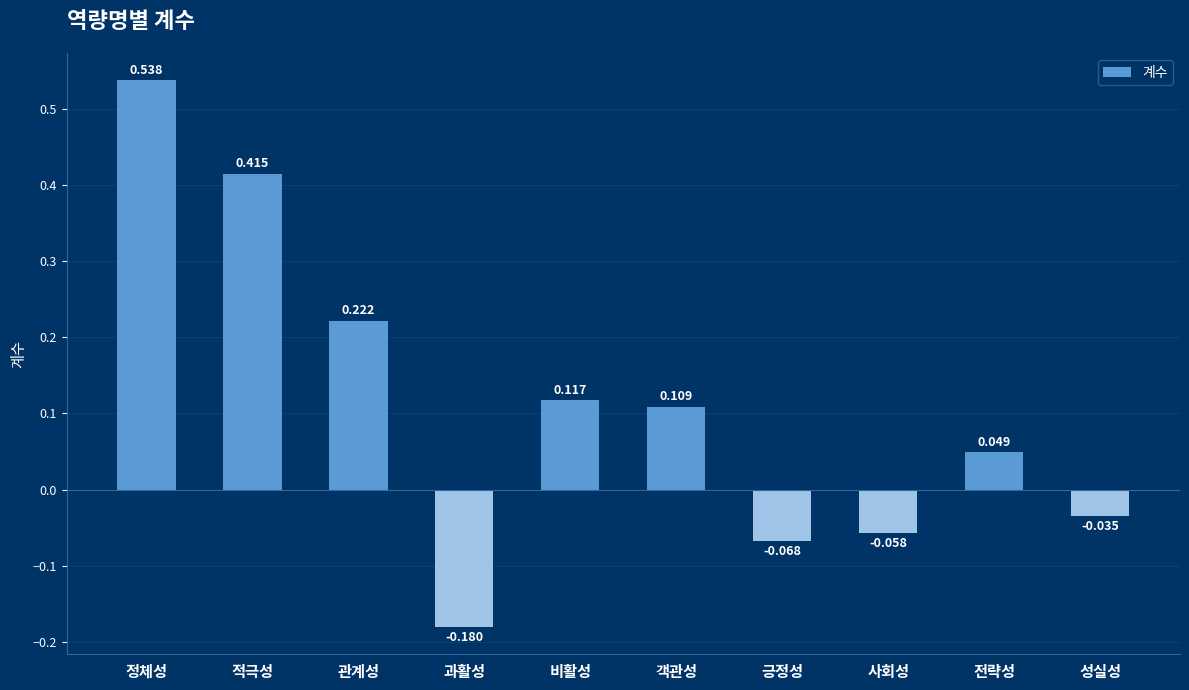

Where is the data nearest to the value 0?

성실성